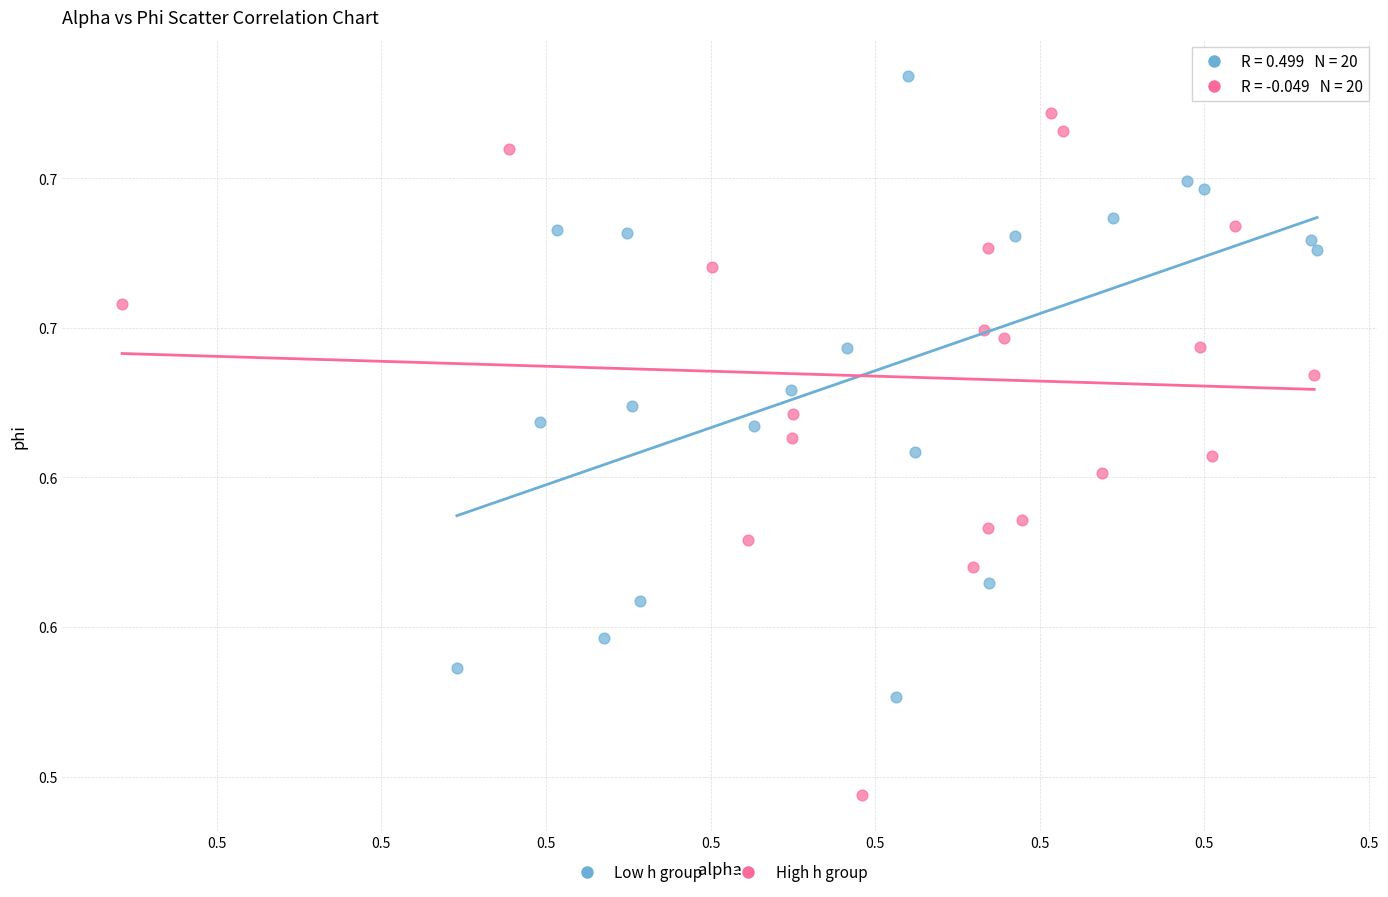

Which series reaches the minimum Y coordinate?

High h group